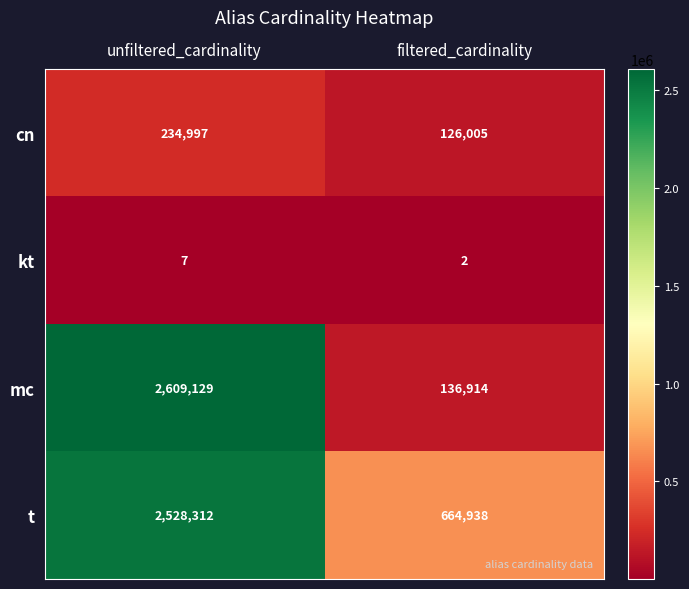

Is it true that t equals 2528312 at unfiltered_cardinality?

True